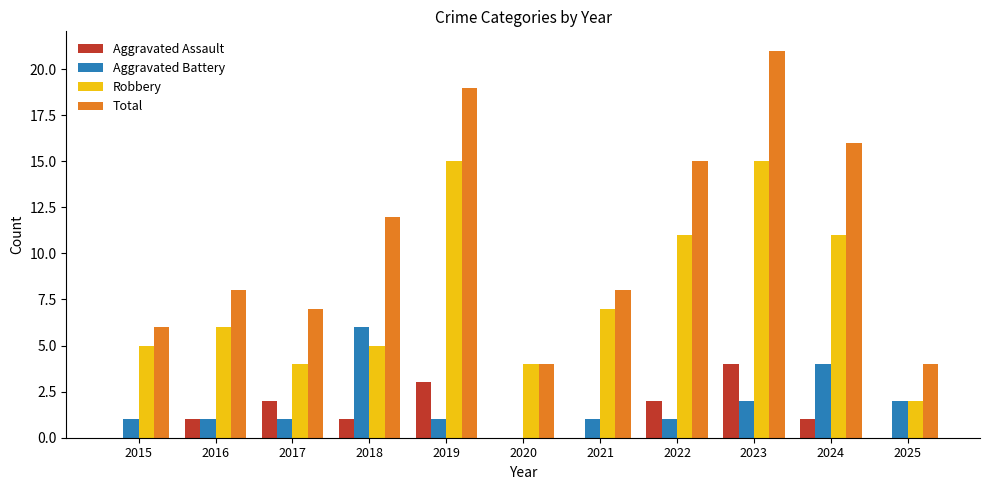

Are the bars horizontal?

No